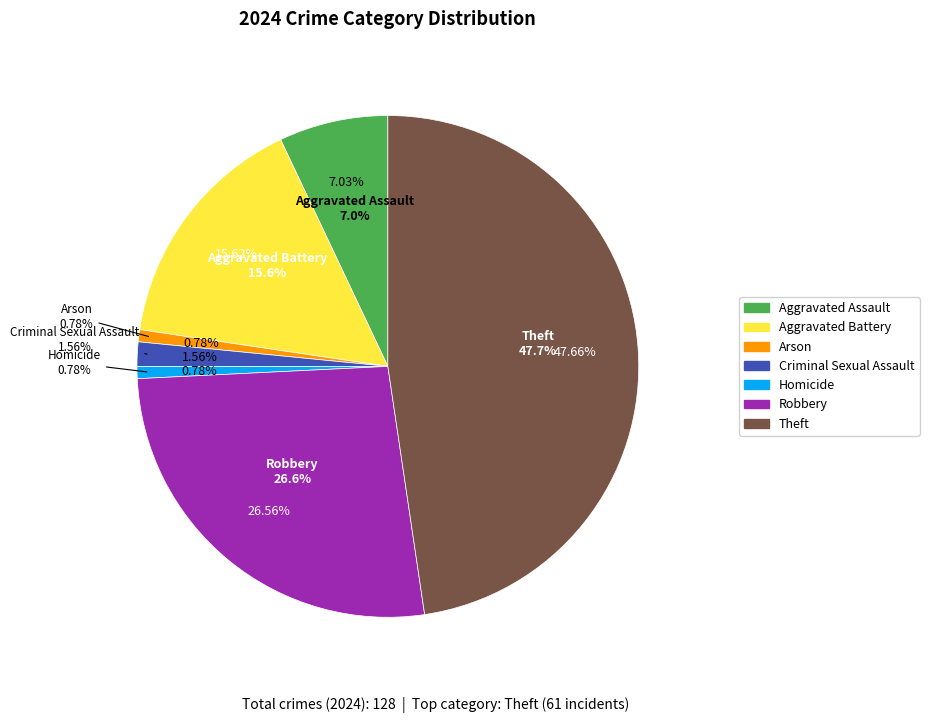

To the nearest percent, what is the average slice percentage?

14%